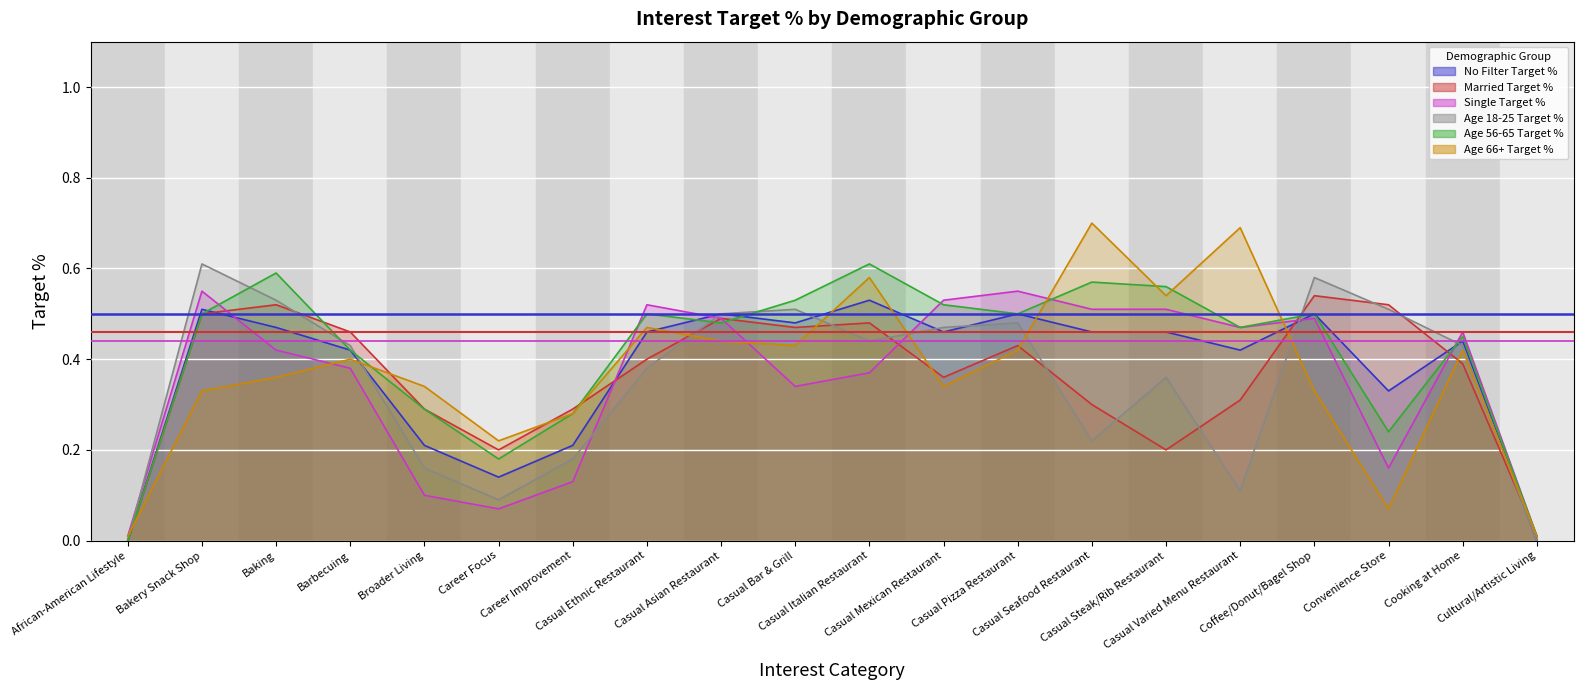

At Casual Varied Menu Restaurant, list the series in order from largest to smallest.

Age 66+ Target %, Single Target %, Age 56-65 Target %, No Filter Target %, Married Target %, Age 18-25 Target %